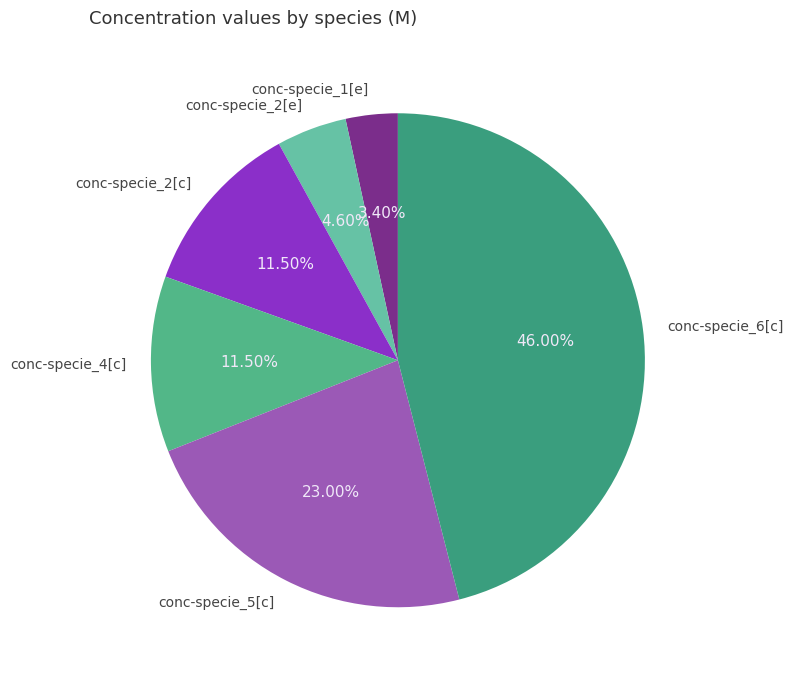

Which has a higher value, conc-specie_5[c] or conc-specie_4[c]?

conc-specie_5[c]